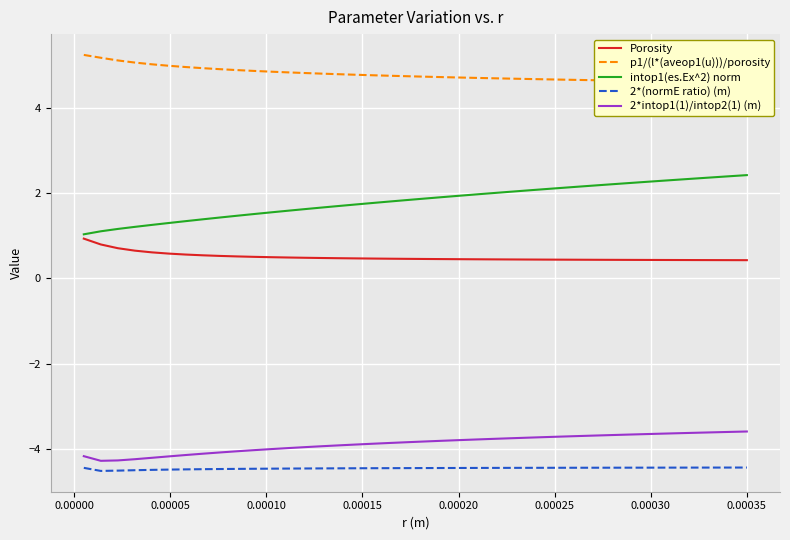

Count the number of data series in this chart.

5